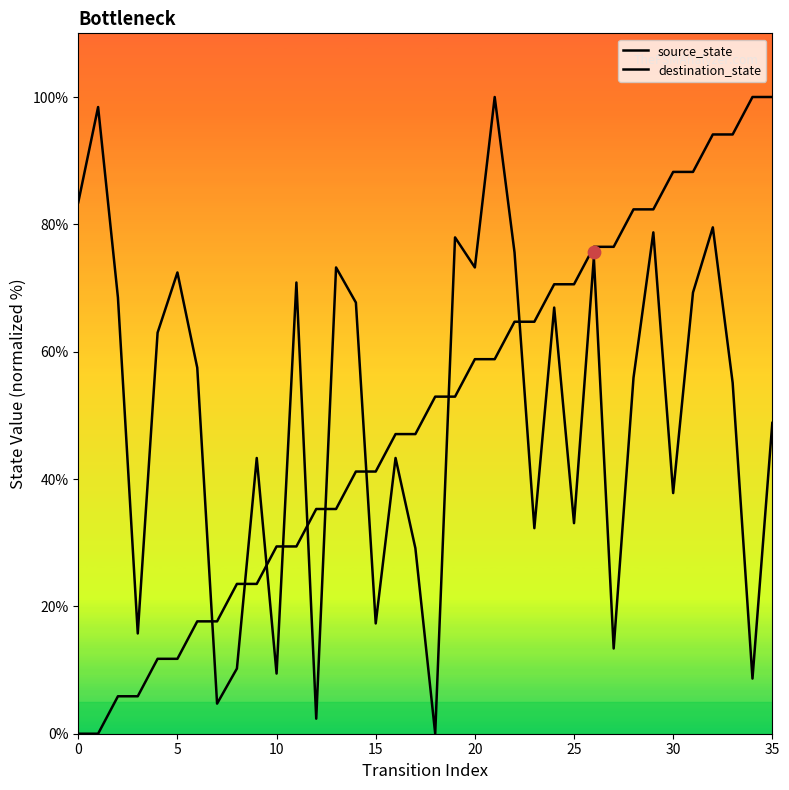

What are all the series names shown in the legend?

source_state, destination_state